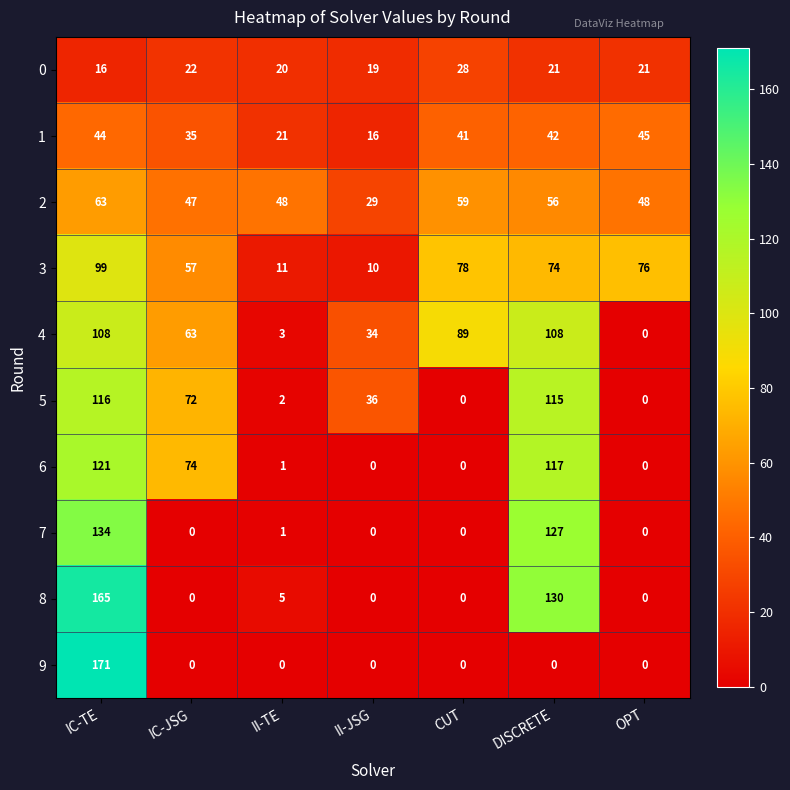

At which category does the chart reach its peak across all series?

IC-TE